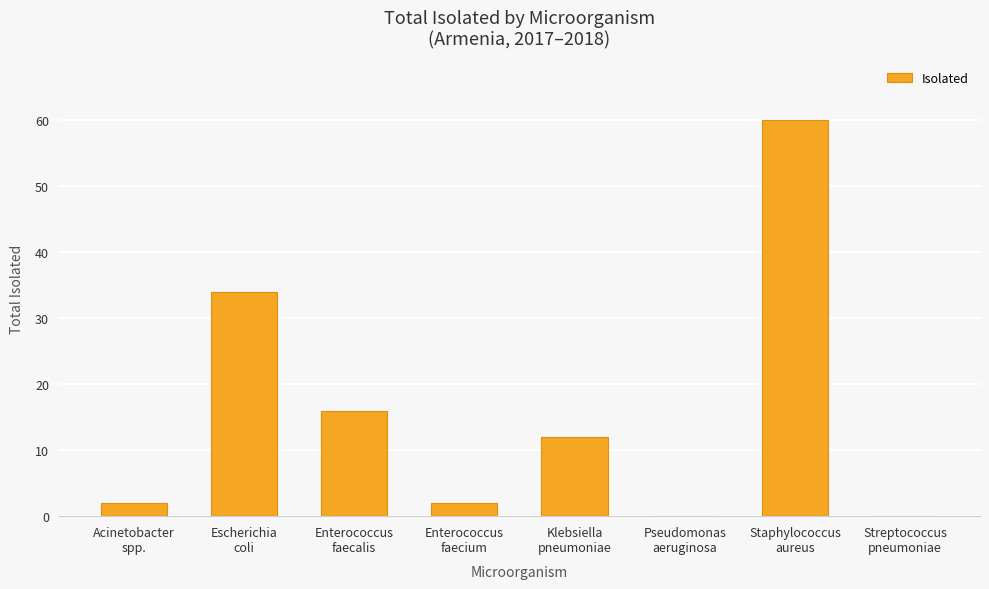

What is the sum of all values?

126